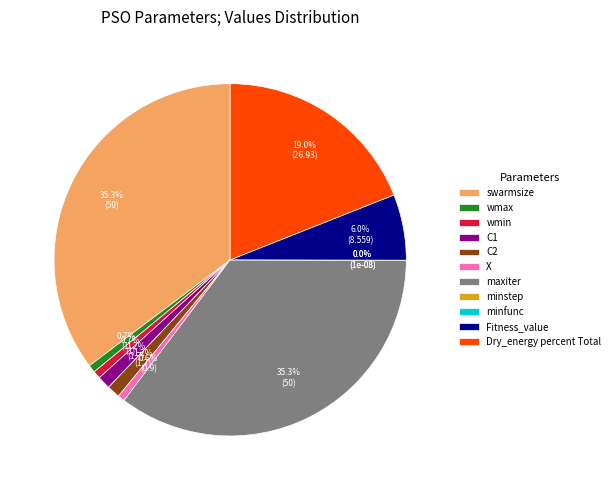

What is the change in value from X to maxiter?

+49.1